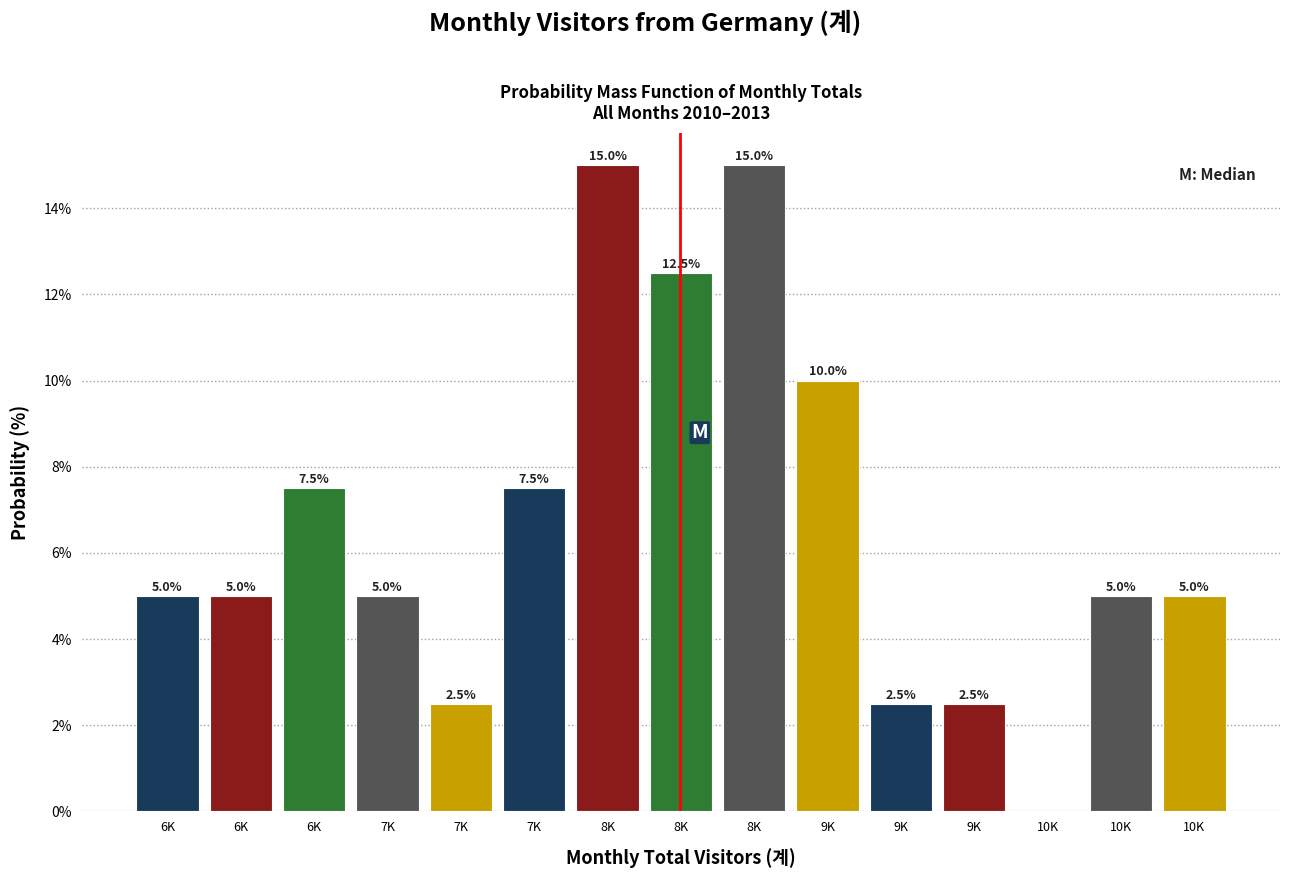

Are the bars horizontal?

No